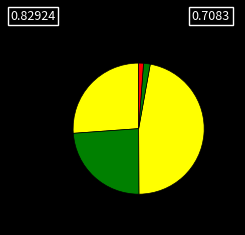

How many slices are in this pie chart?

5